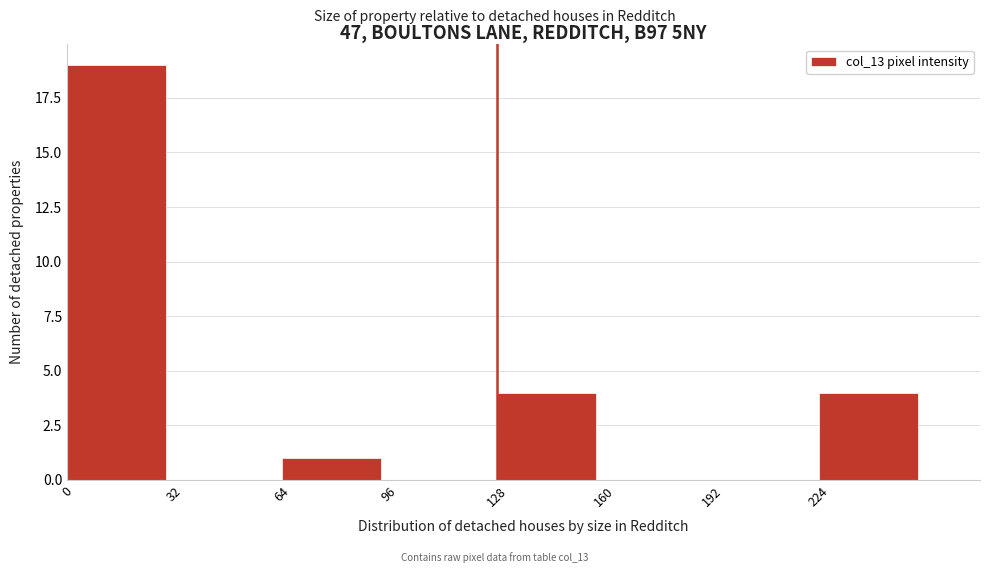

How tall is the bar that spans 64 to 96 on the x-axis? Neither the bar edges nor the heights are printed on the chart, so give them approximately, as read against the axes.

1